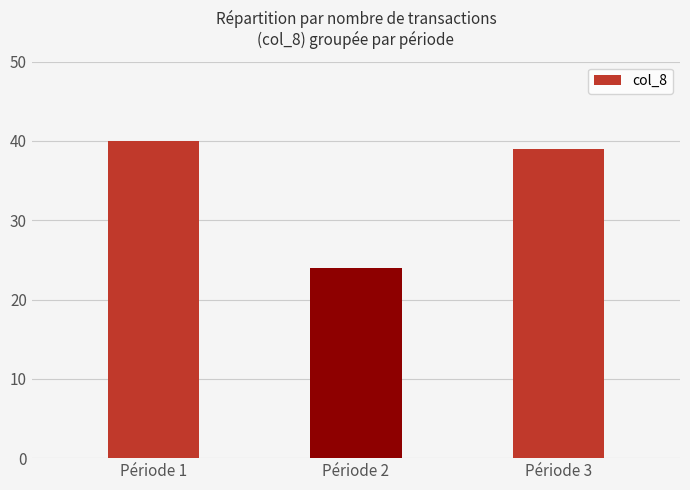

Rank the categories by value from lowest to highest.

Période 2, Période 3, Période 1